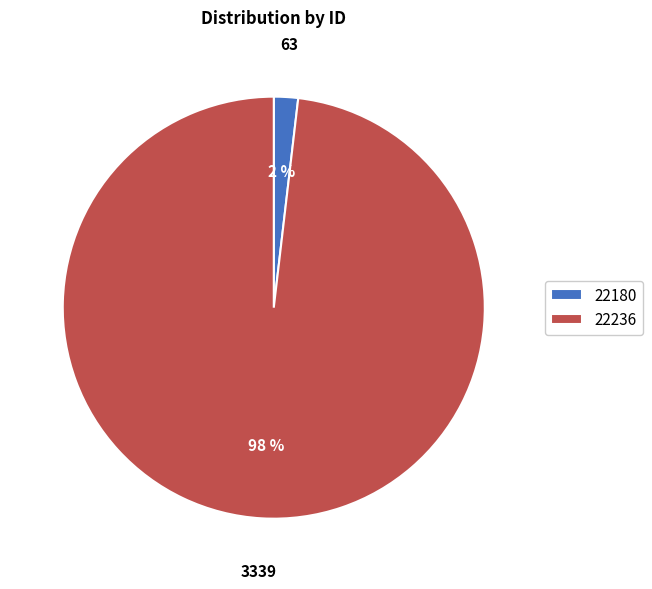

True or false: 22180 accounts for 11% of the total.

False